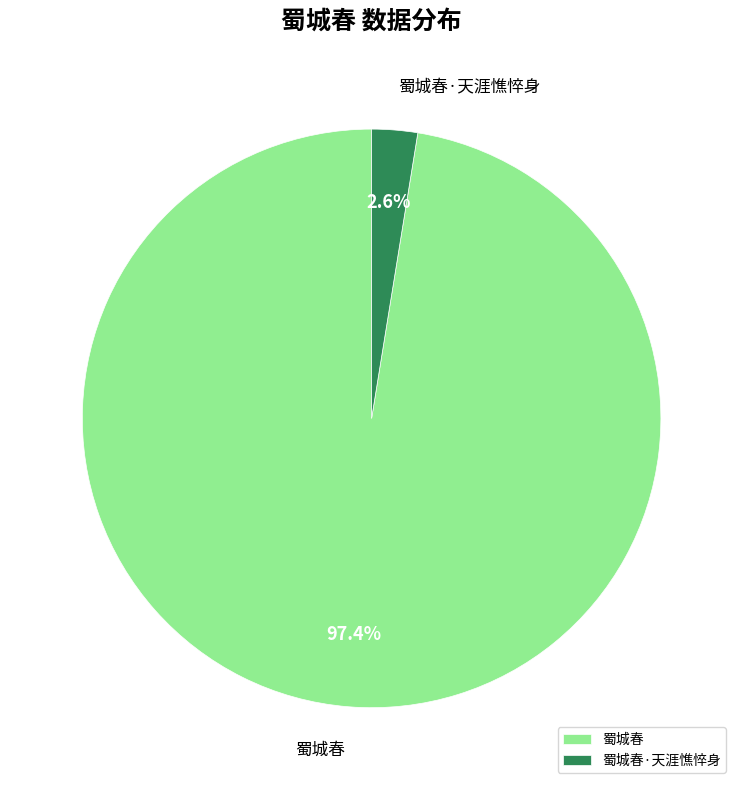

Which slice is the largest?

蜀城春